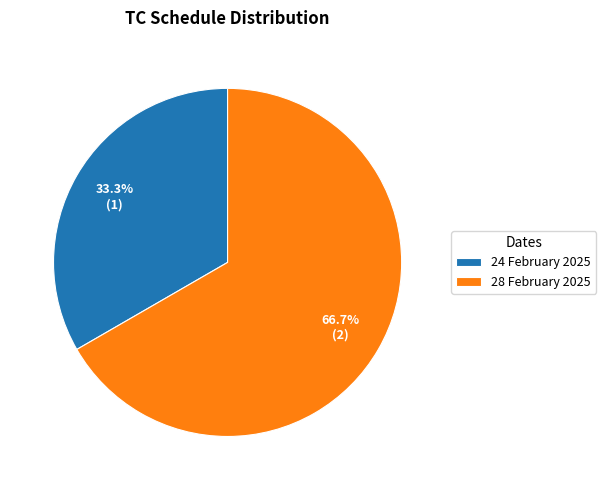

True or false: 24 February 2025 accounts for 21% of the total.

False